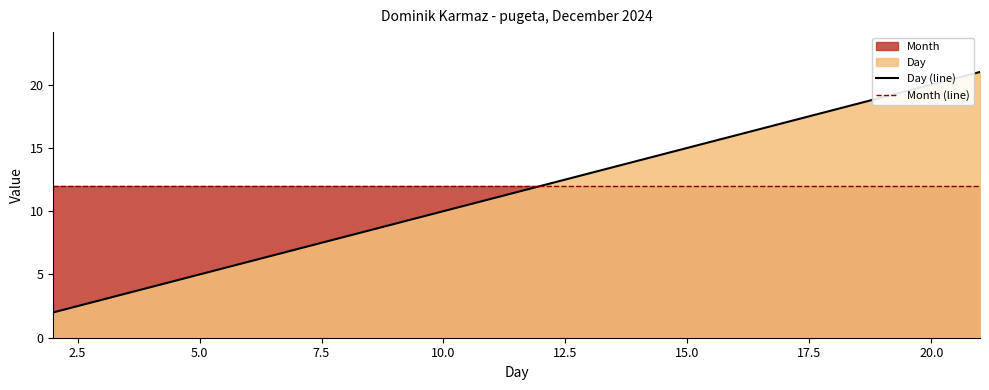

True or false: Month (line) has more than 2 interior local peaks.

False